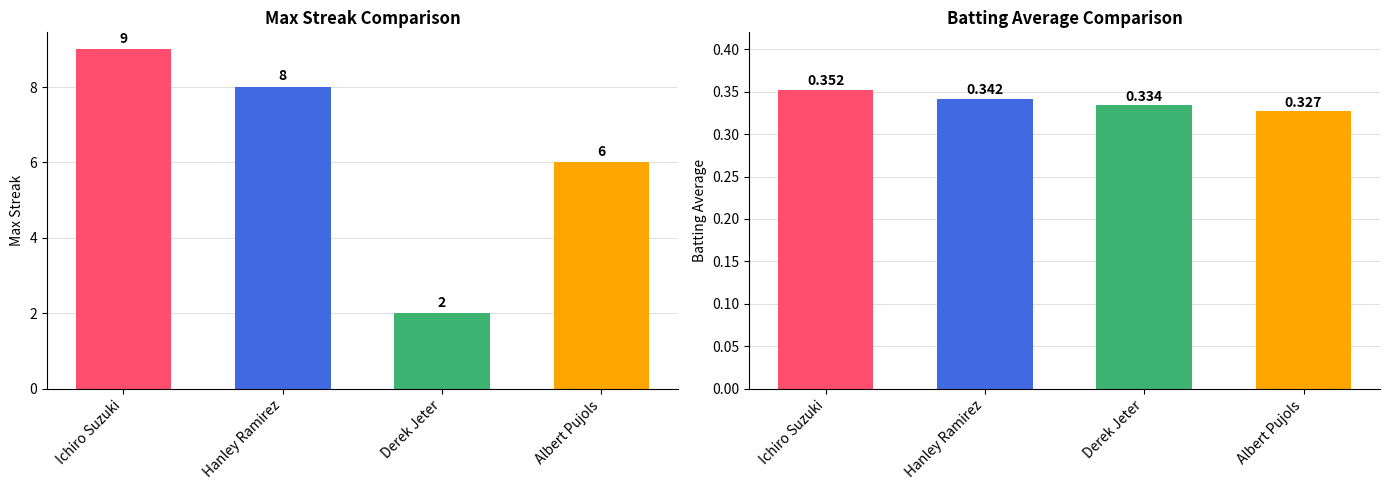

What are all the series names shown in the legend?

Max Streak, Batting Average